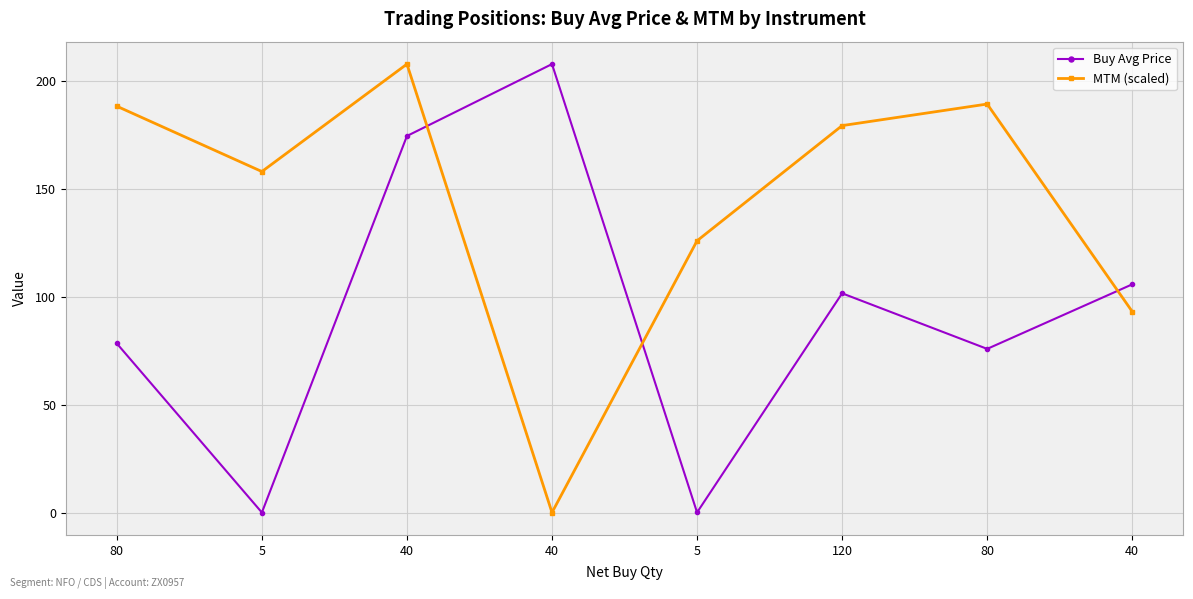

How many data points in MTM (scaled) are less than 179?

4